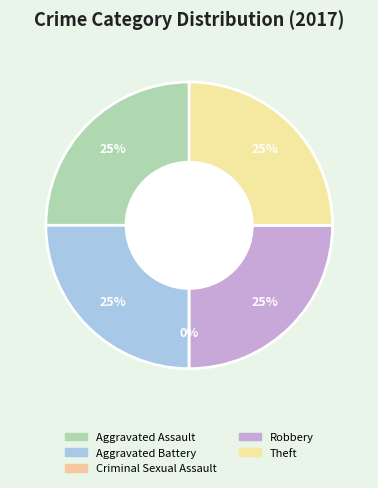

Does any single category account for the majority?

No